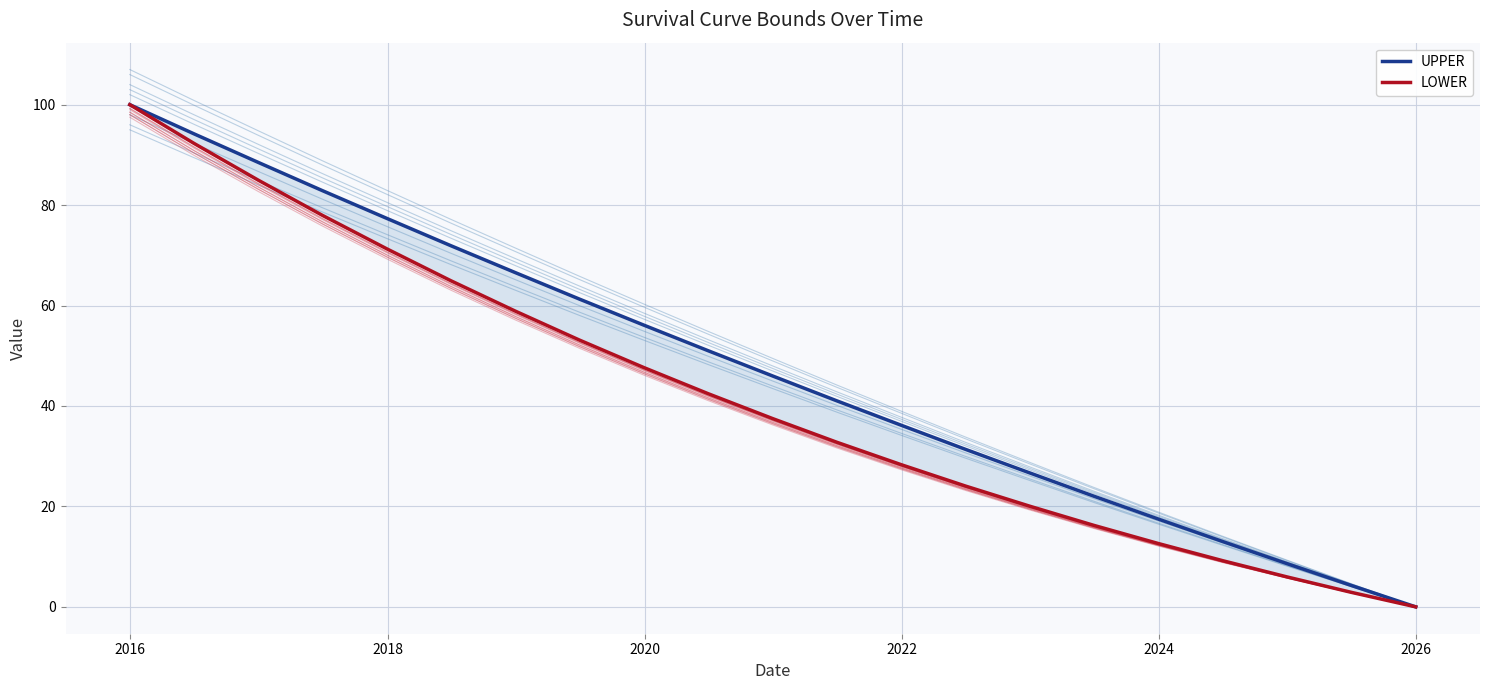

What is the difference between the maximum and minimum values in the LOWER series?

100.0